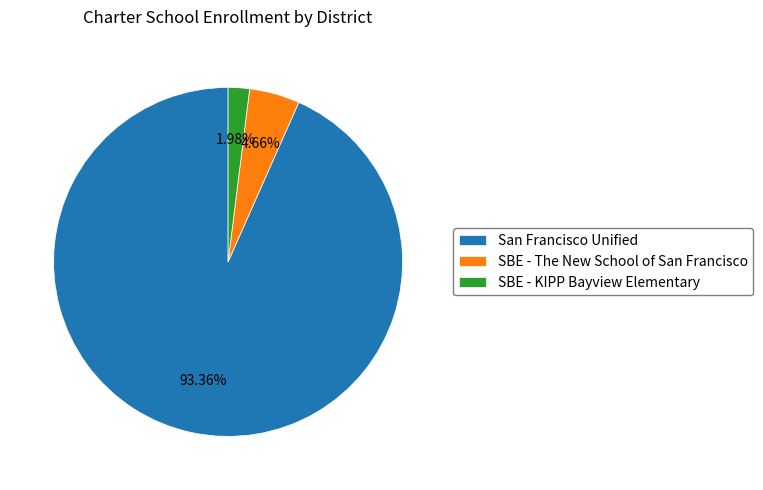

Does any single category account for the majority?

Yes